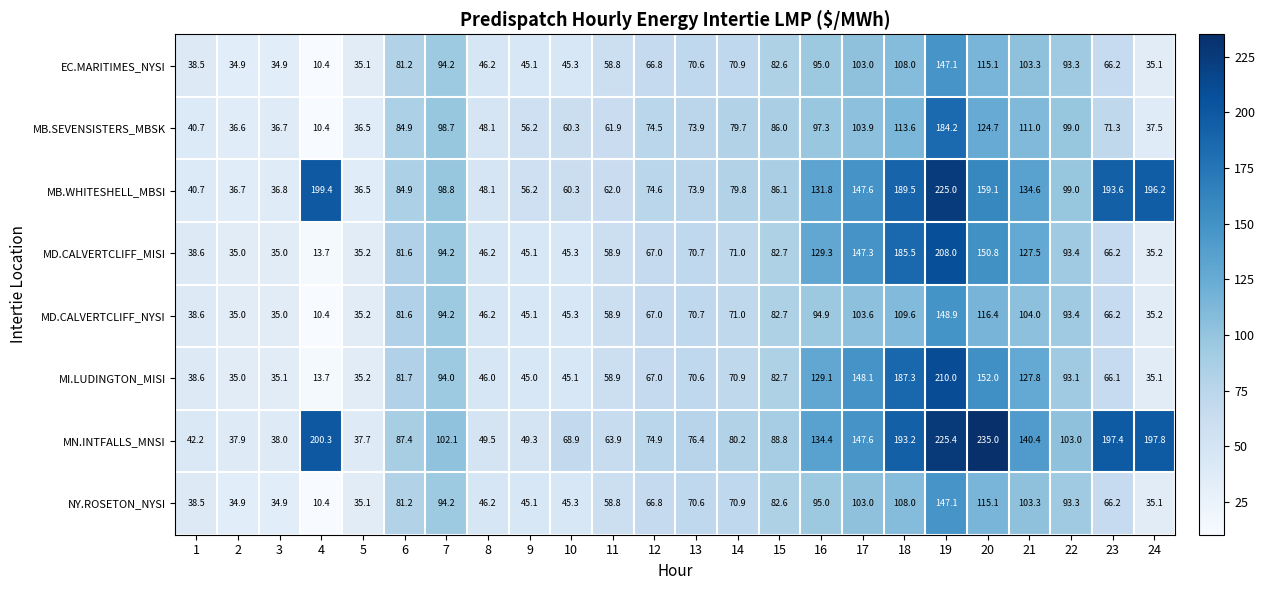

How many distinct data groups are displayed?

8